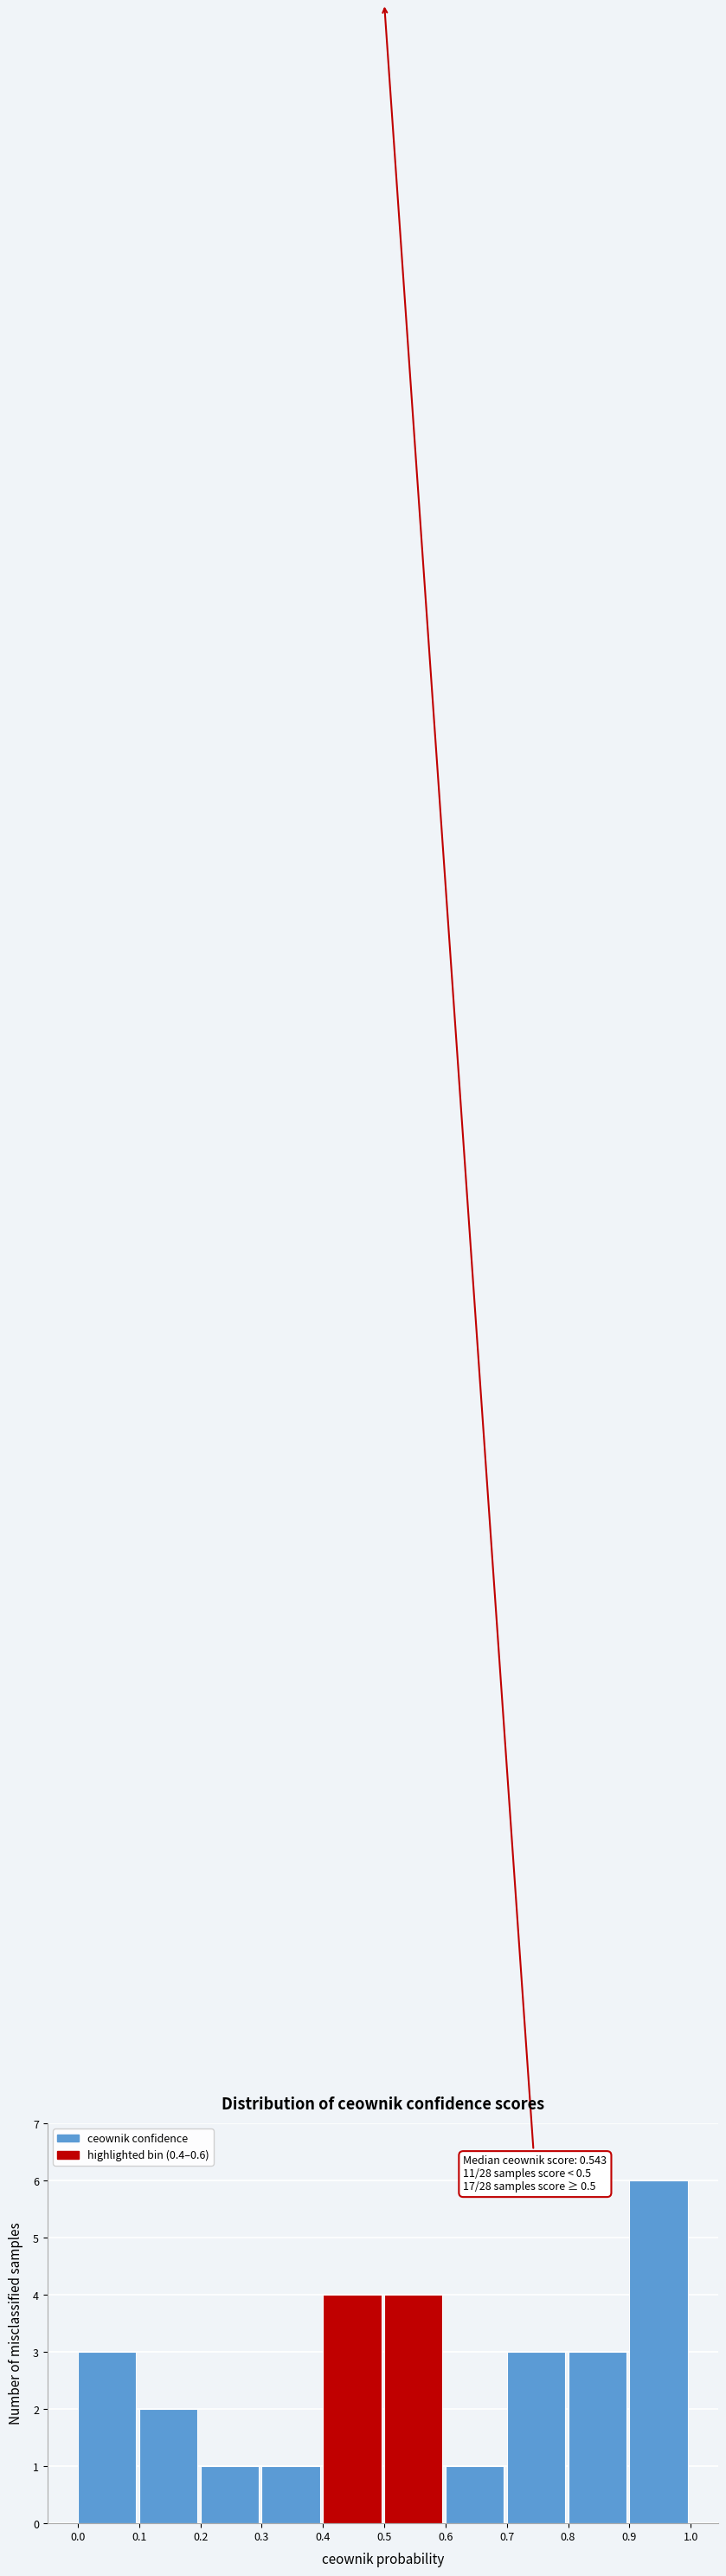

Over which range of the x-axis is the bar tallest?

0.9 to 1.0